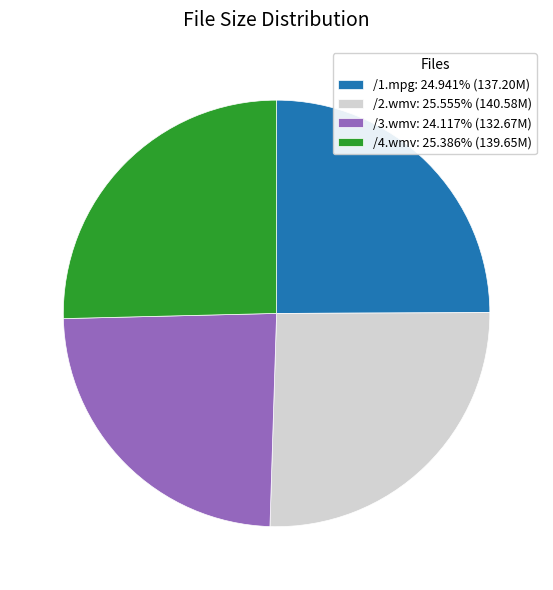

Do /1.mpg: 24.941% (137.20M) and /3.wmv: 24.117% (132.67M) together represent more than half of the pie?

No